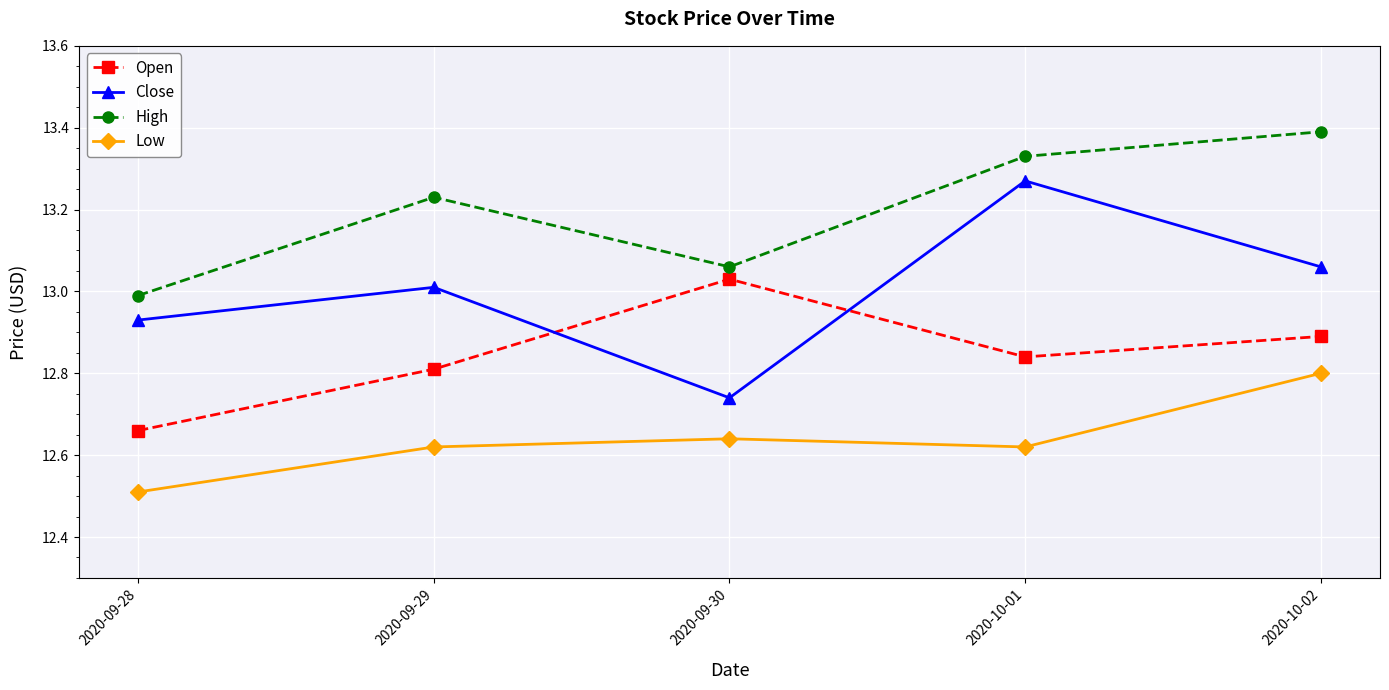

What is the label of the 1st point from the right?

2020-10-02